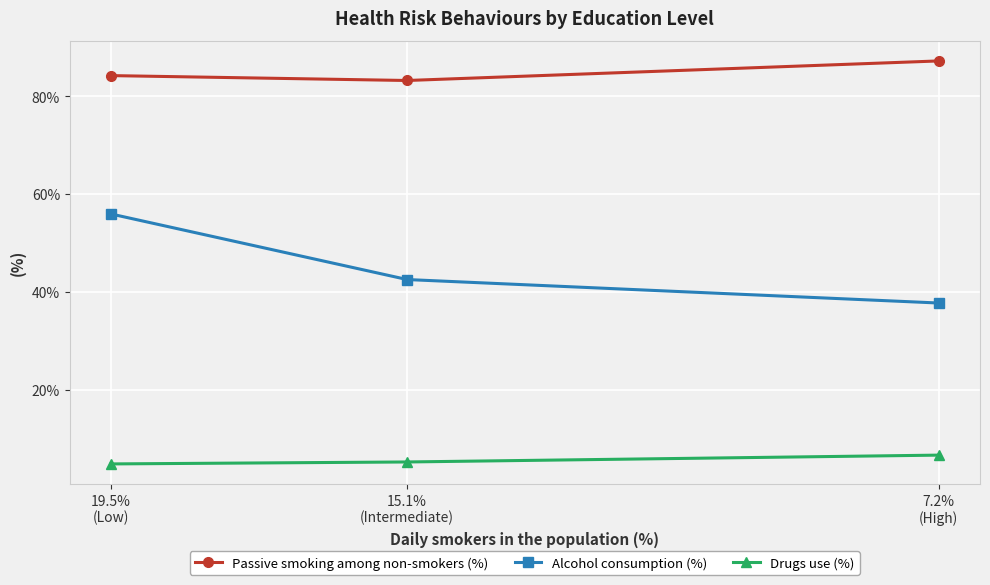

Which series has the largest total across all categories?

Passive smoking among non-smokers (%)